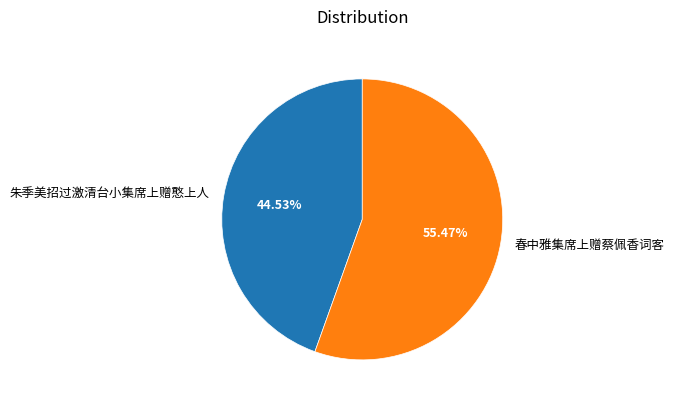

Between 朱季美招过激清台小集席上赠憨上人 and 春中雅集席上赠蔡佩香词客, which is larger?

春中雅集席上赠蔡佩香词客